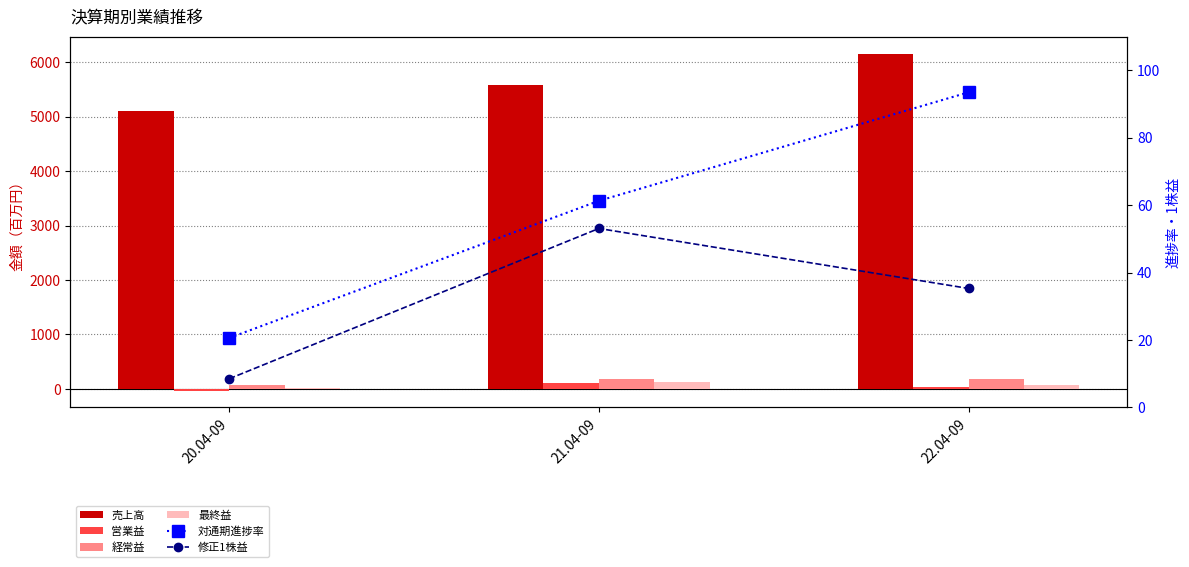

What position from the right is 20.04-09?

3